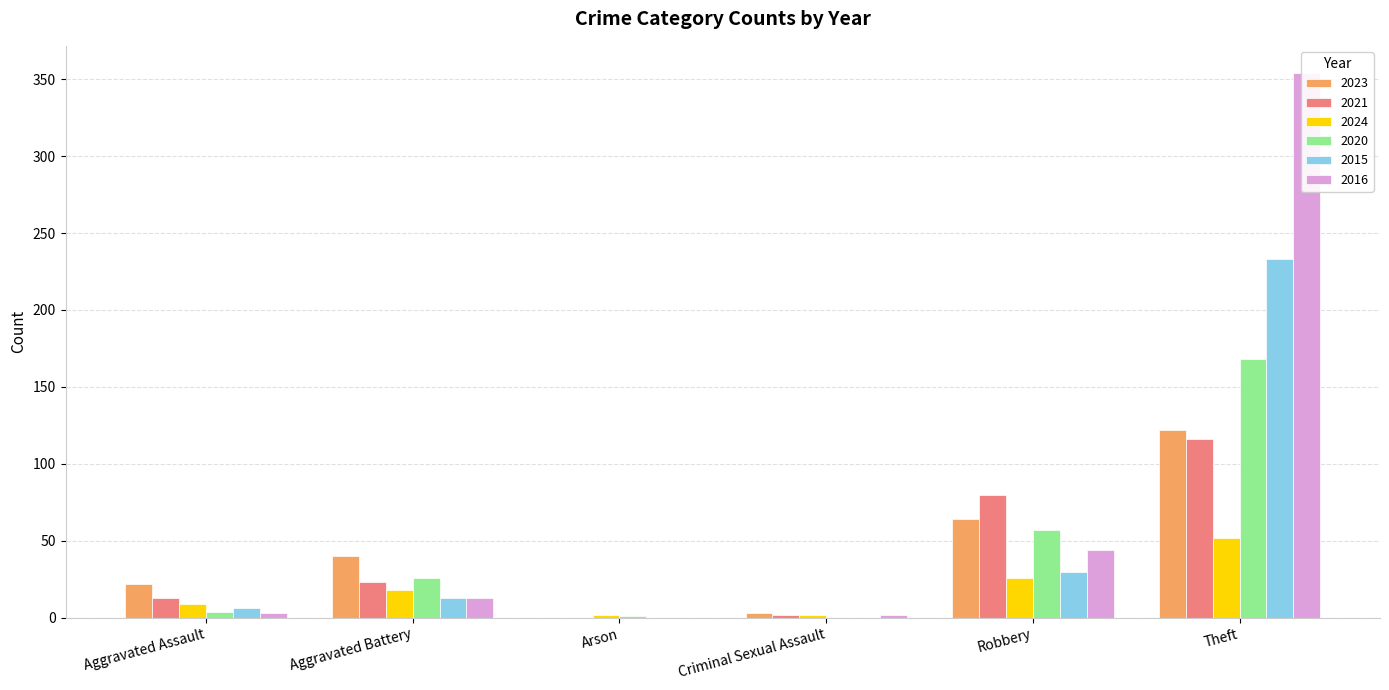

The 2020 series shows 4 at Aggravated Assault. True or false?

True